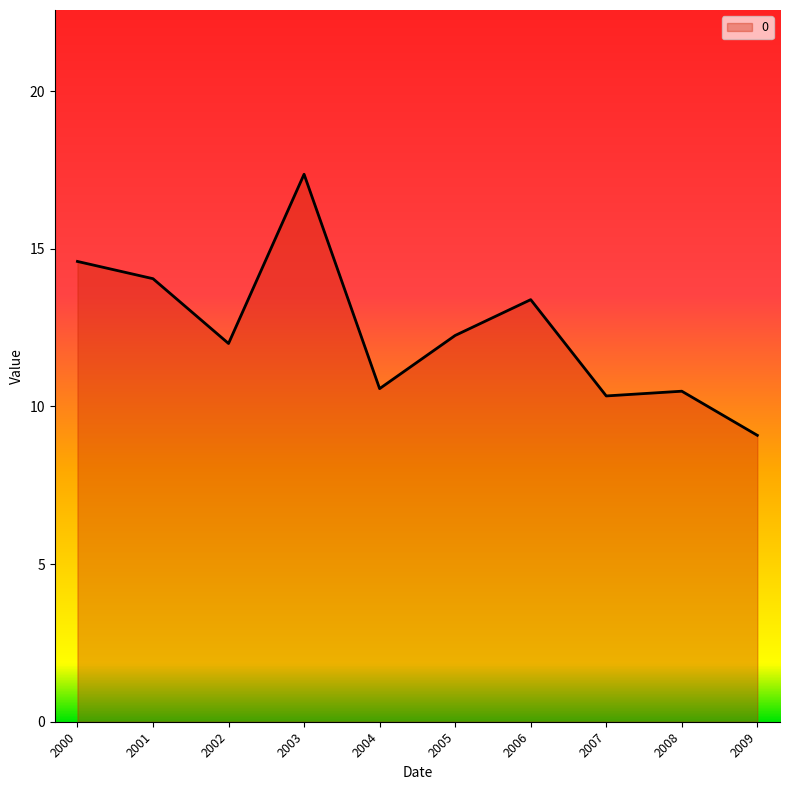

Does the chart display data point markers on the line(s)?

No